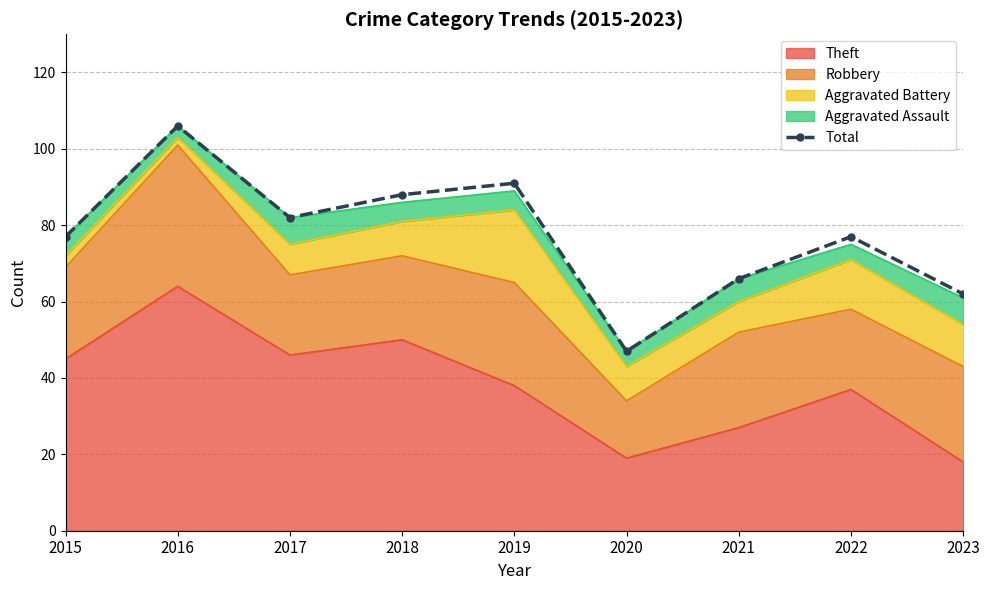

What is the difference between the values at 2021 and 2016?

40